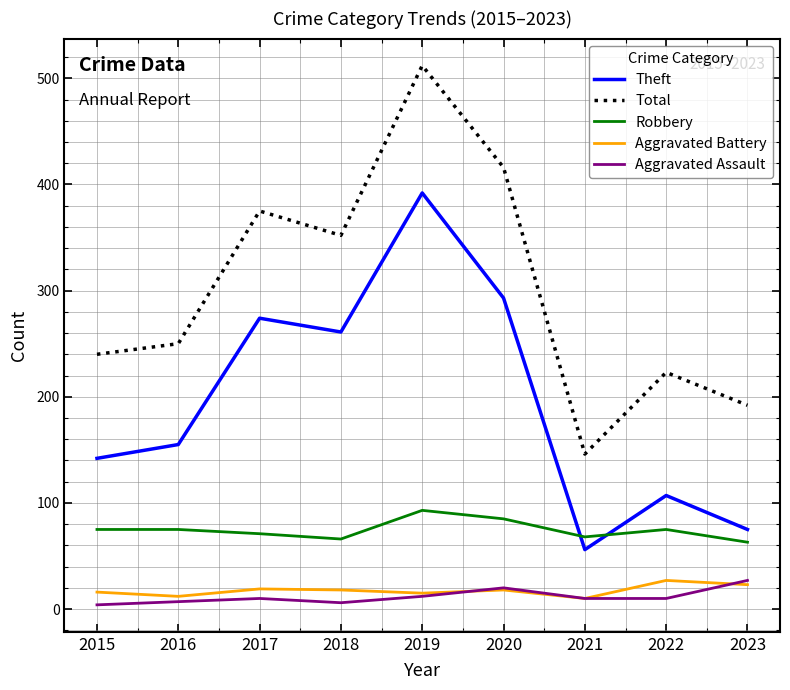

What is the difference between the highest and lowest values at 2020?

398